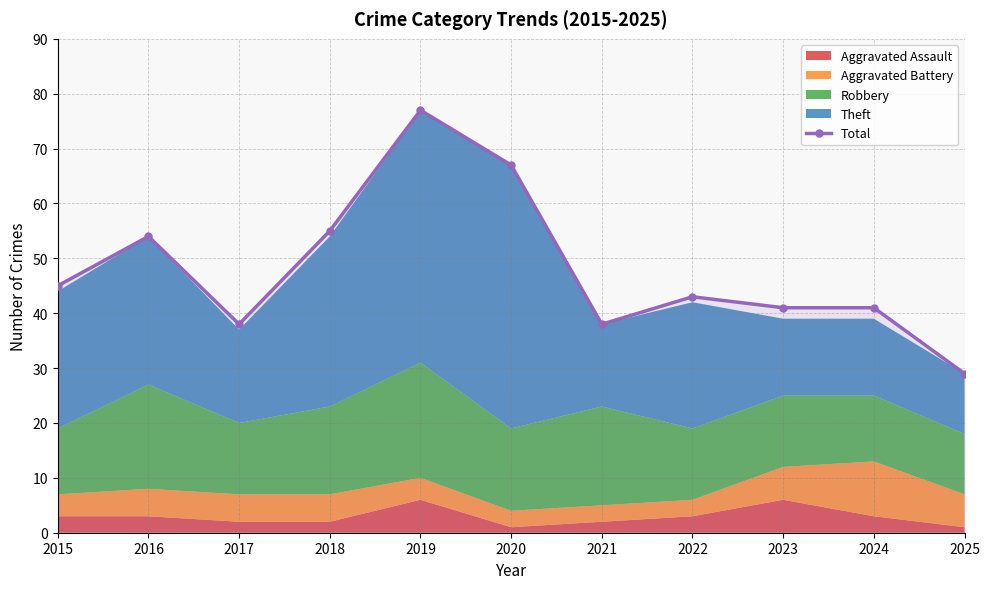

What is the sum of the values at 2022 and 2017?

81